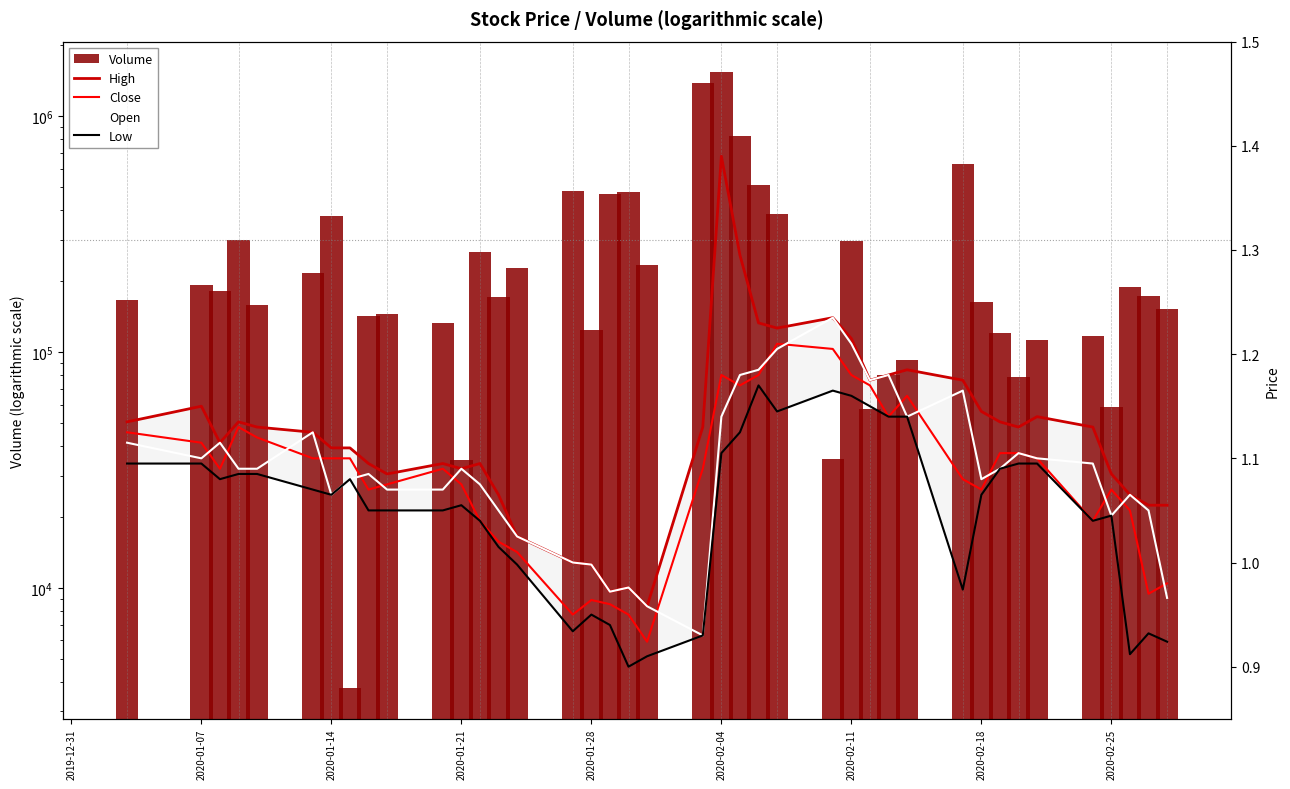

How many data points in Close are above 1?

33